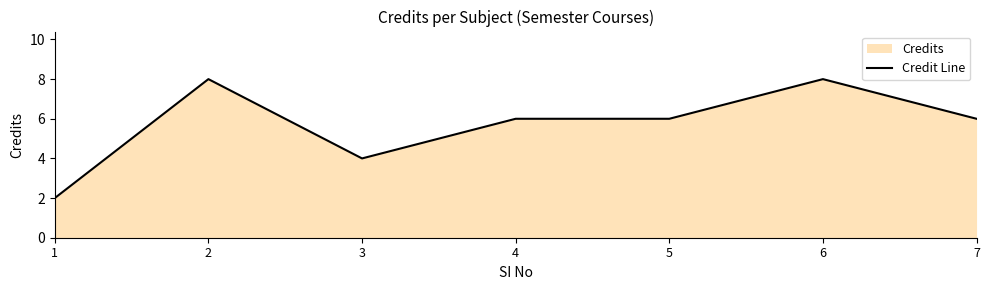

Where is the data nearest to the value 5?

3